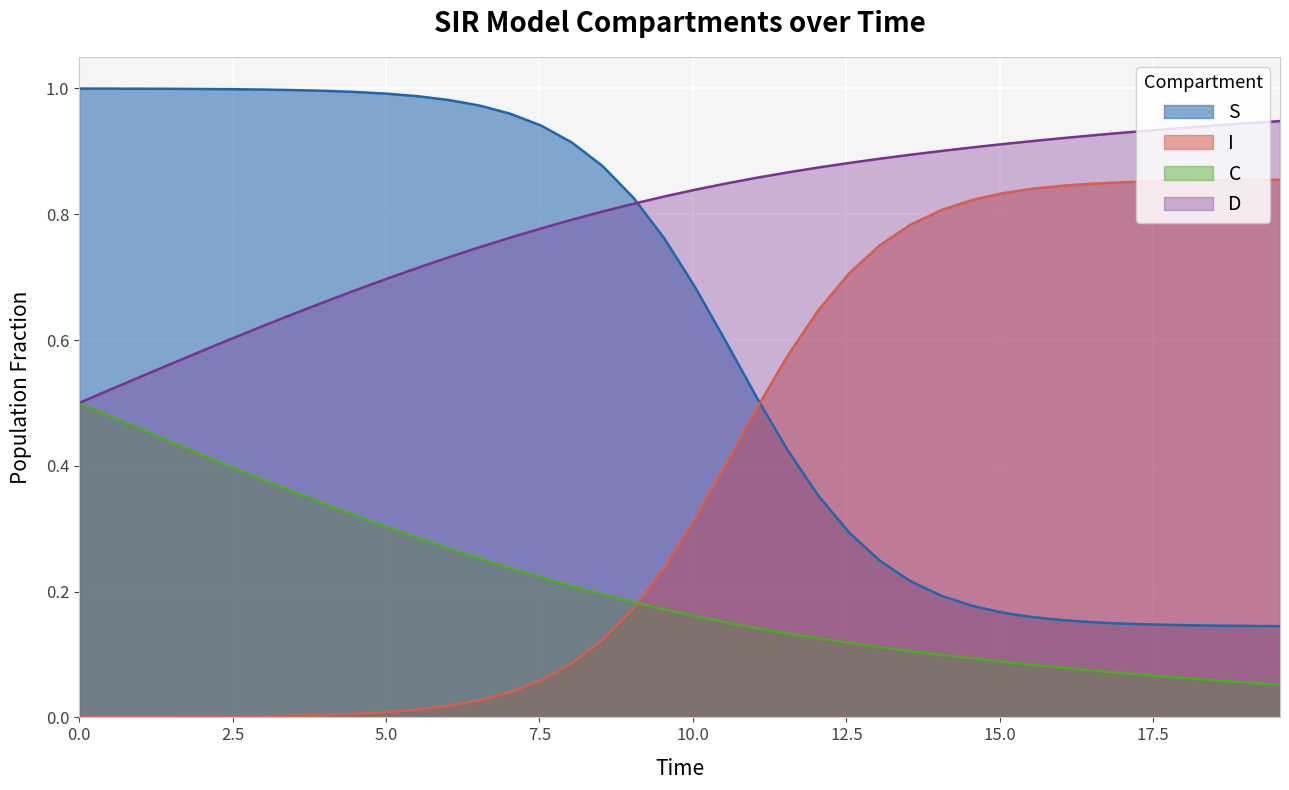

Which series has the largest total across all categories?

D